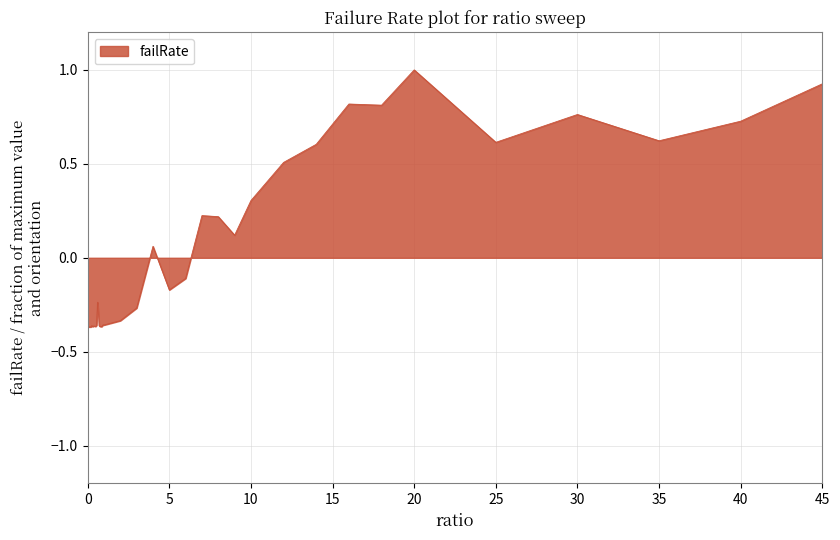

What is the maximum value shown in the chart?

1.0